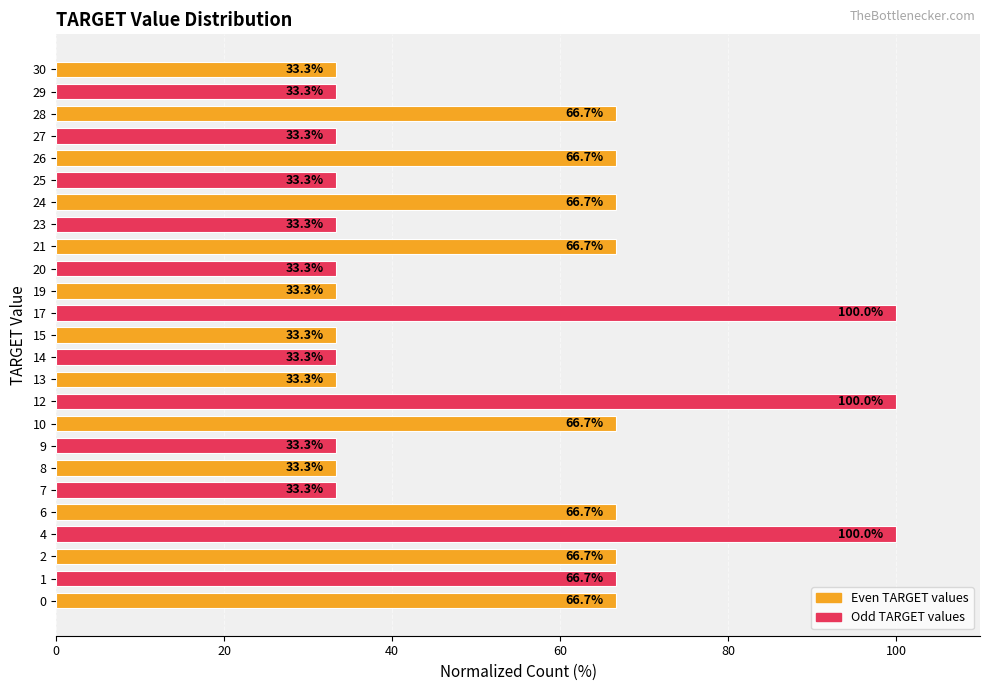

What value does the data have at 28?

66.7